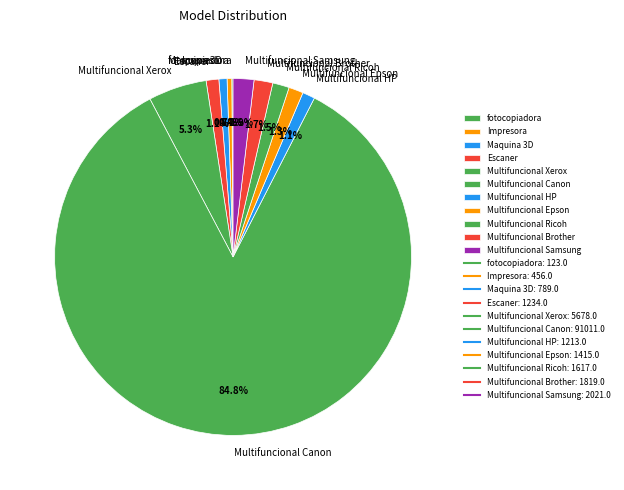

Does Multifuncional Xerox represent more than half of the total?

No